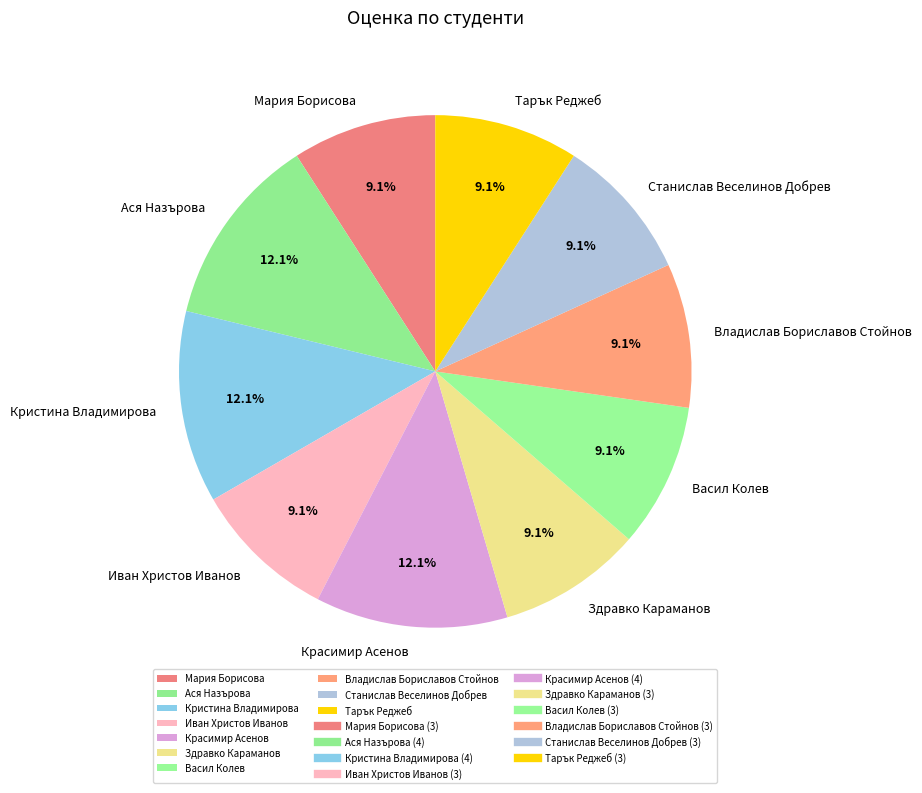

What percentage is NOT represented by Ася Назърова?

87.9%